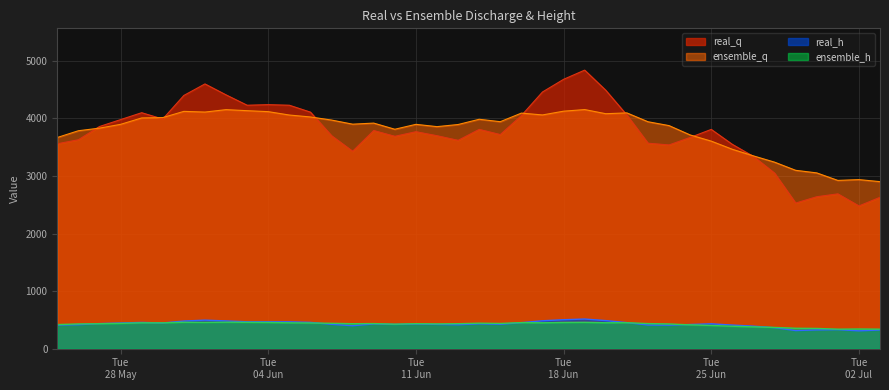

At which label does ensemble_h first exceed 436?

Tue
28 May